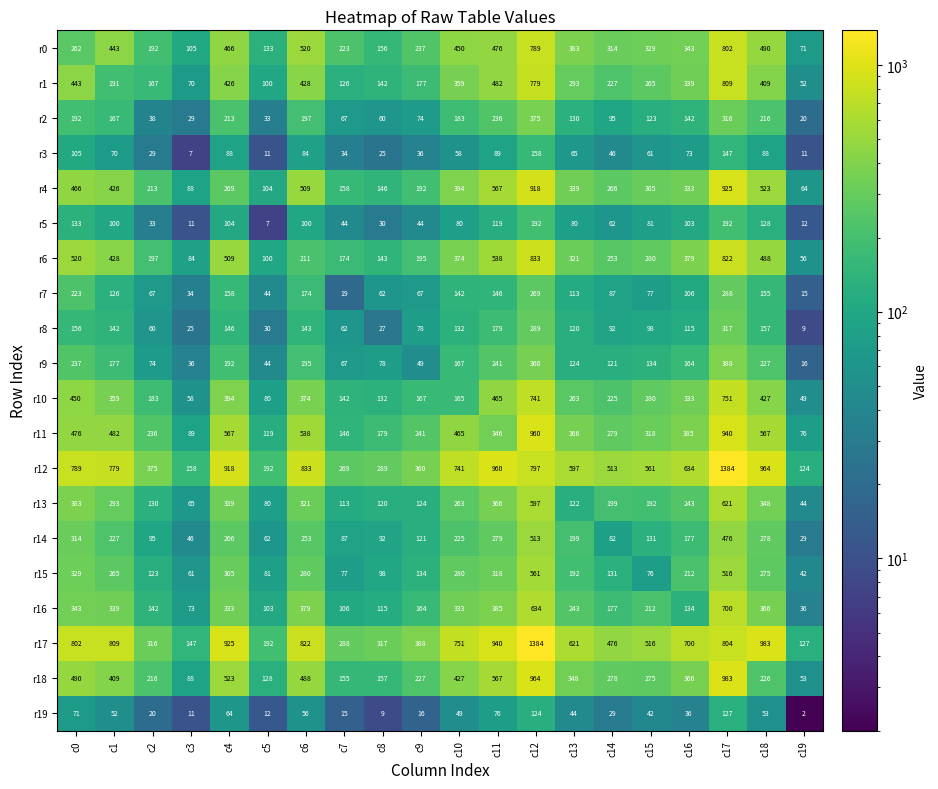

Which series has the largest range (max minus min)?

r12